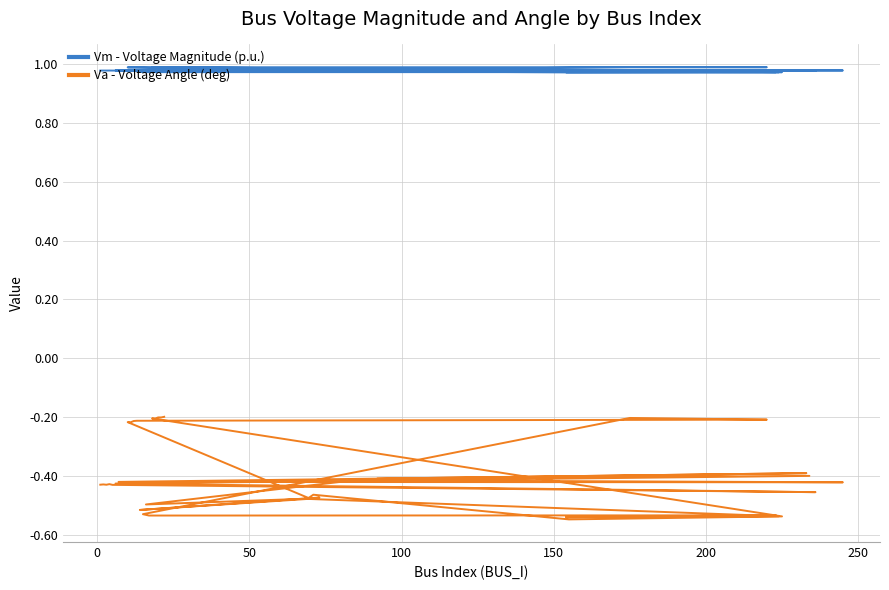

How many lines are shown in the chart?

2